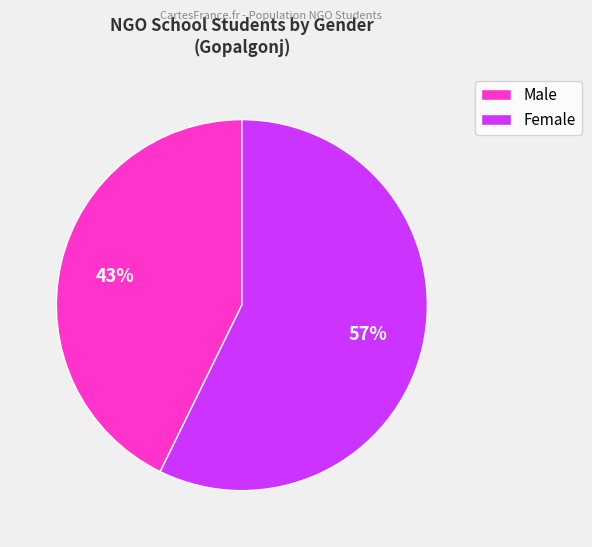

To the nearest percent, what is the average slice percentage?

50%